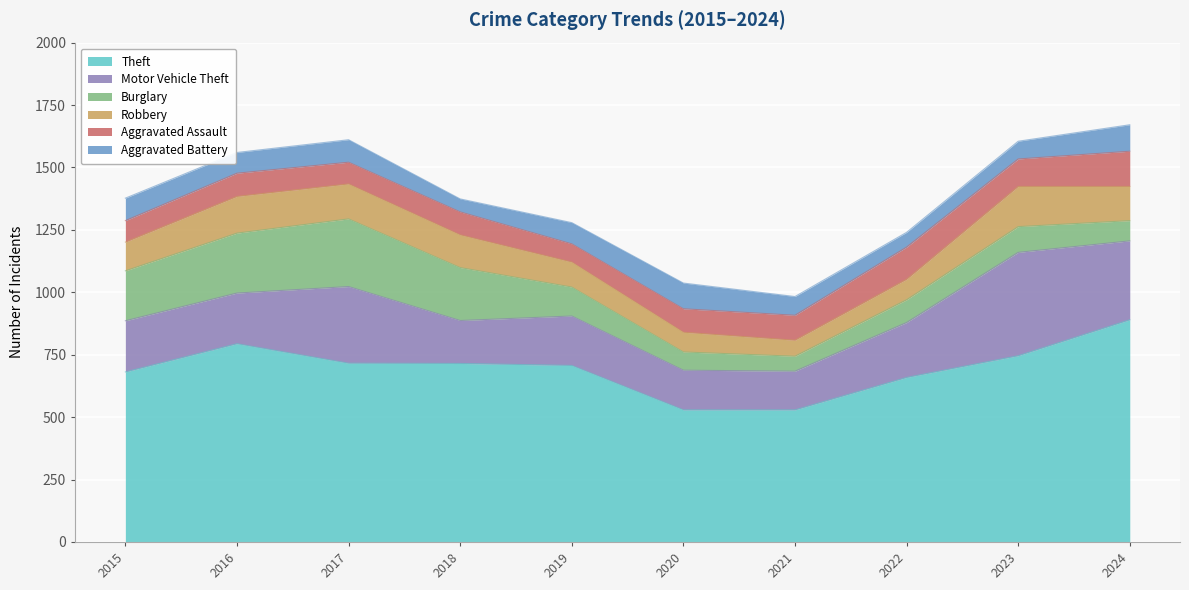

Which label corresponds to the largest value in the chart?

2024